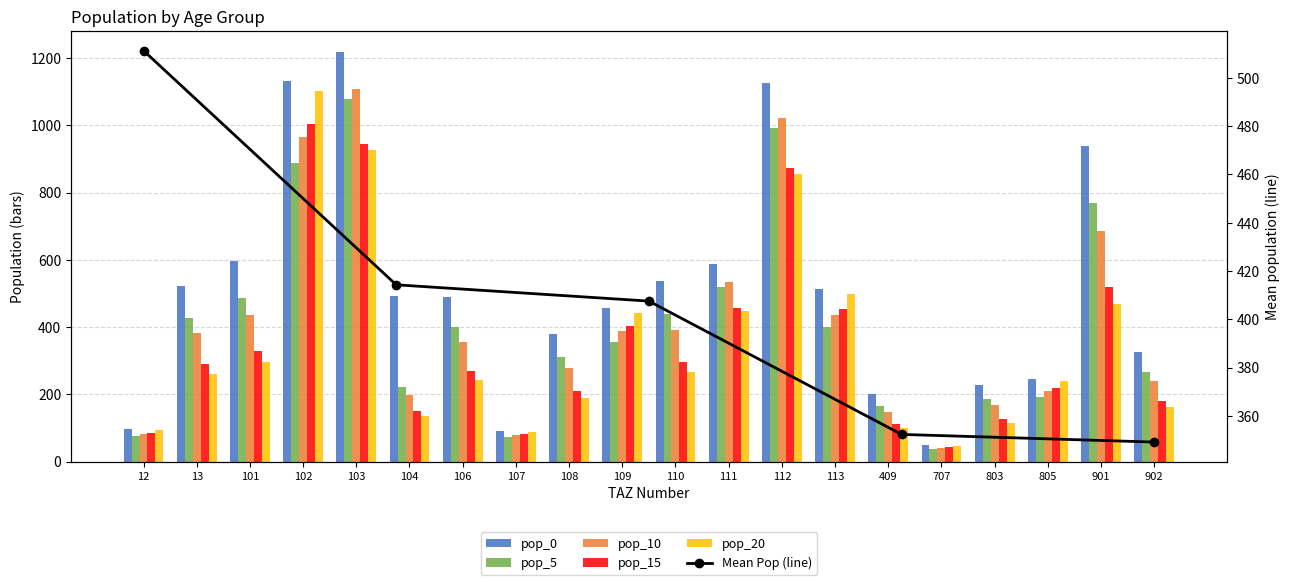

What is the highest value of the pop_10 series?

1108.2